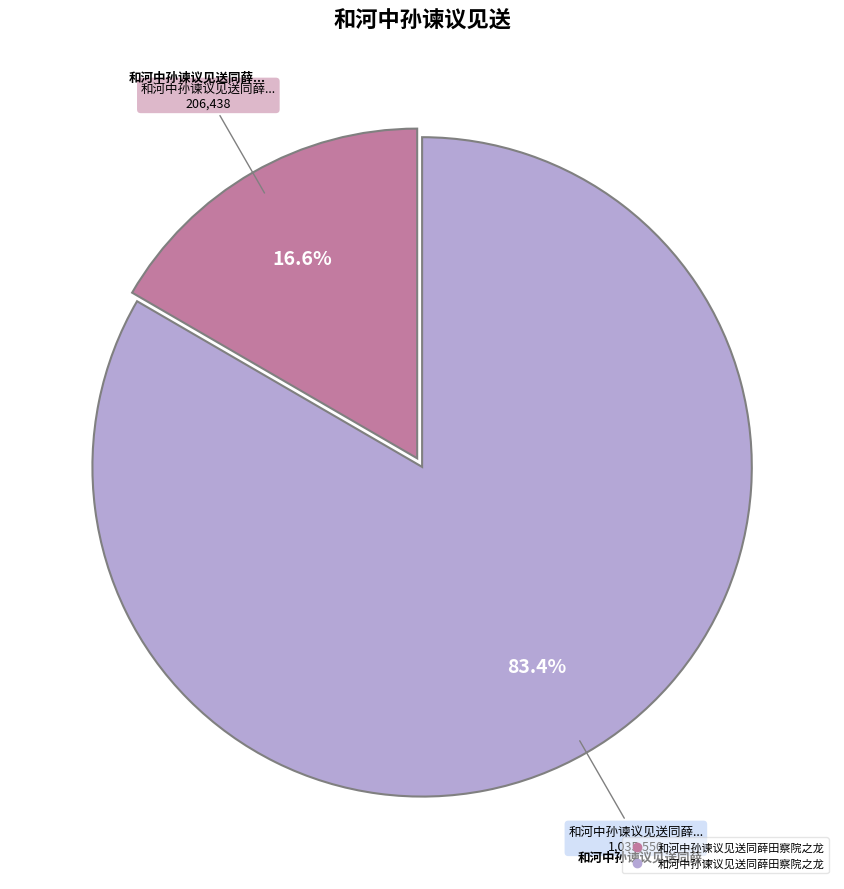

Does any single category account for the majority?

Yes